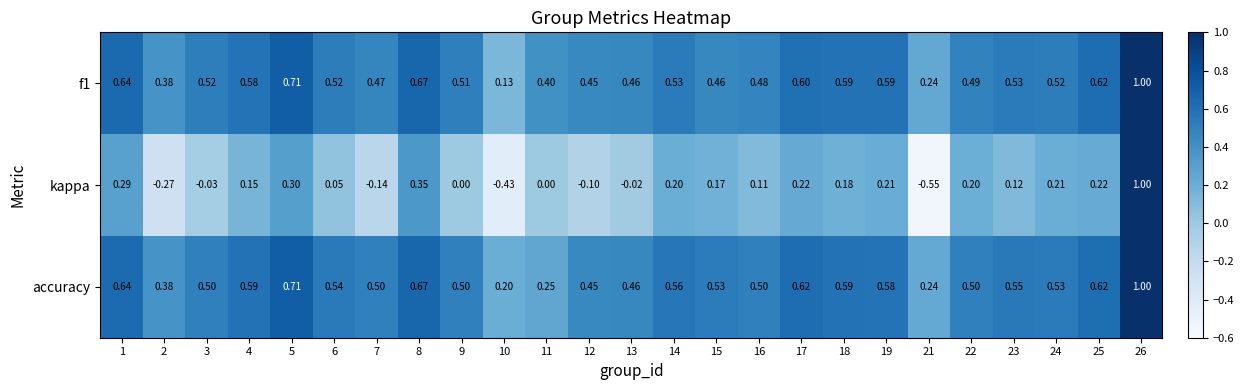

Which series changed the most between 6 and 17?

kappa